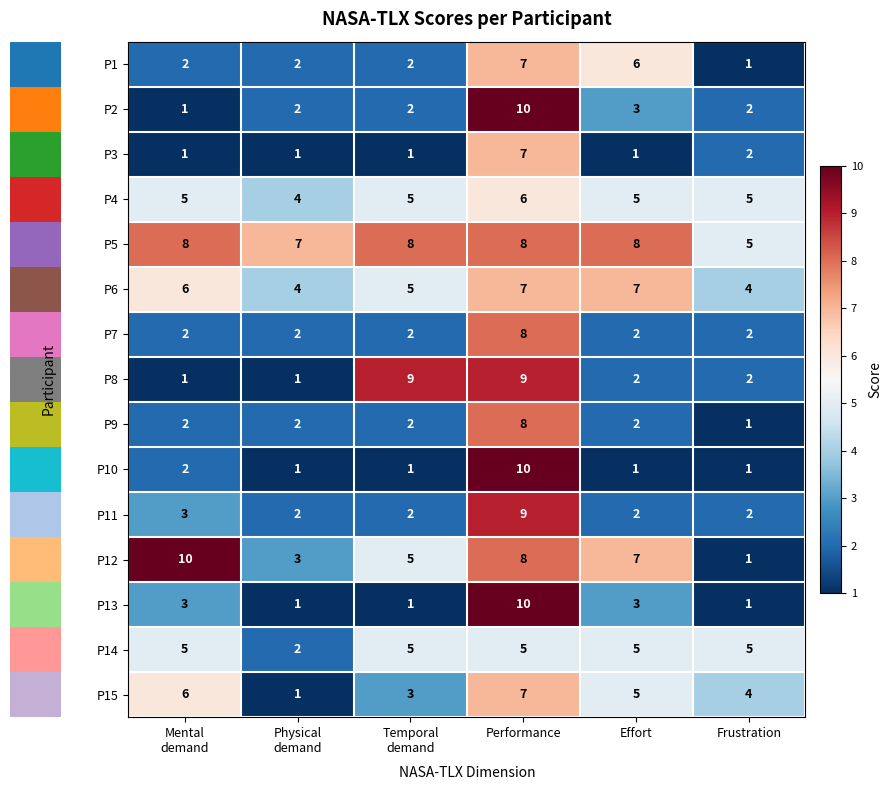

What is the total value across all series at Temporal
demand?

53